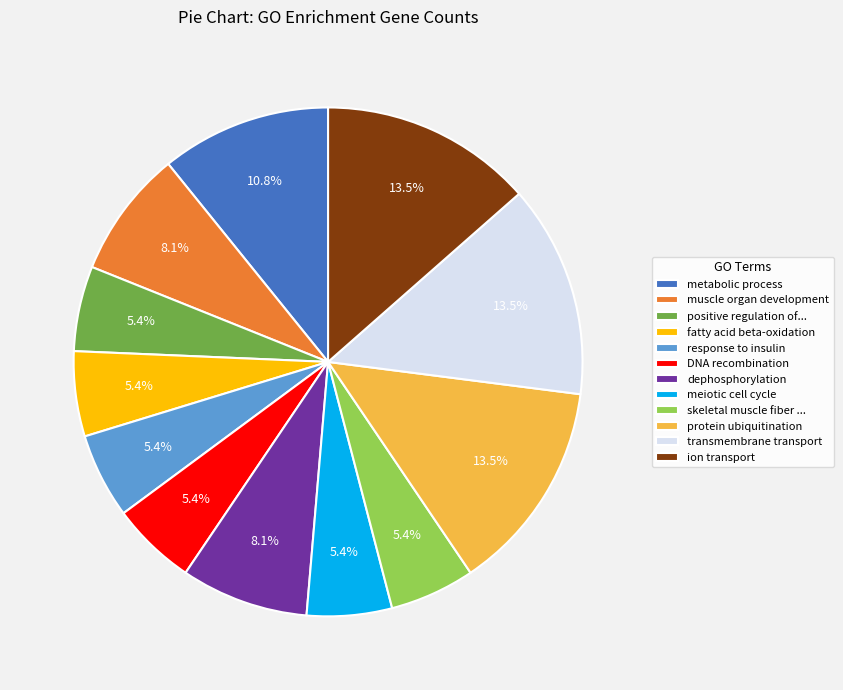

Is there any slice that represents more than half of the pie?

No